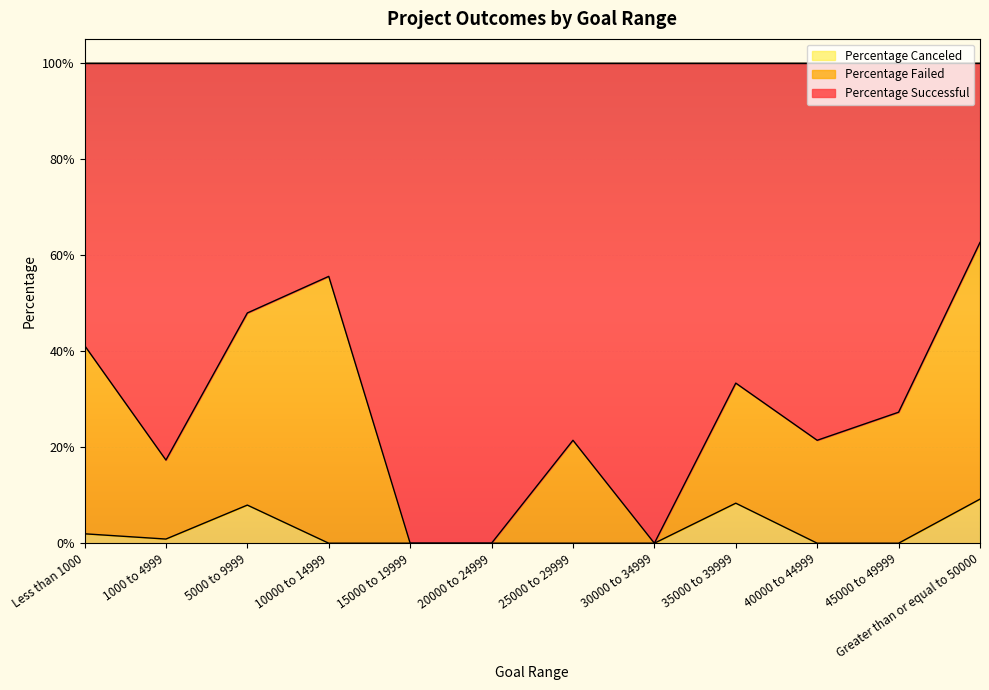

Does the chart display data point markers on the line(s)?

No